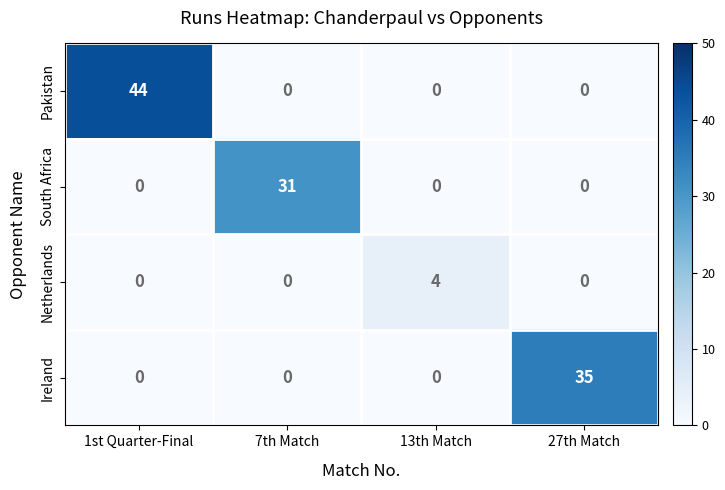

Reading right to left, what are all the values shown in this chart?

Pakistan: 27th Match=0	13th Match=0	7th Match=0	1st Quarter-Final=44
South Africa: 27th Match=0	13th Match=0	7th Match=31	1st Quarter-Final=0
Netherlands: 27th Match=0	13th Match=4	7th Match=0	1st Quarter-Final=0
Ireland: 27th Match=35	13th Match=0	7th Match=0	1st Quarter-Final=0